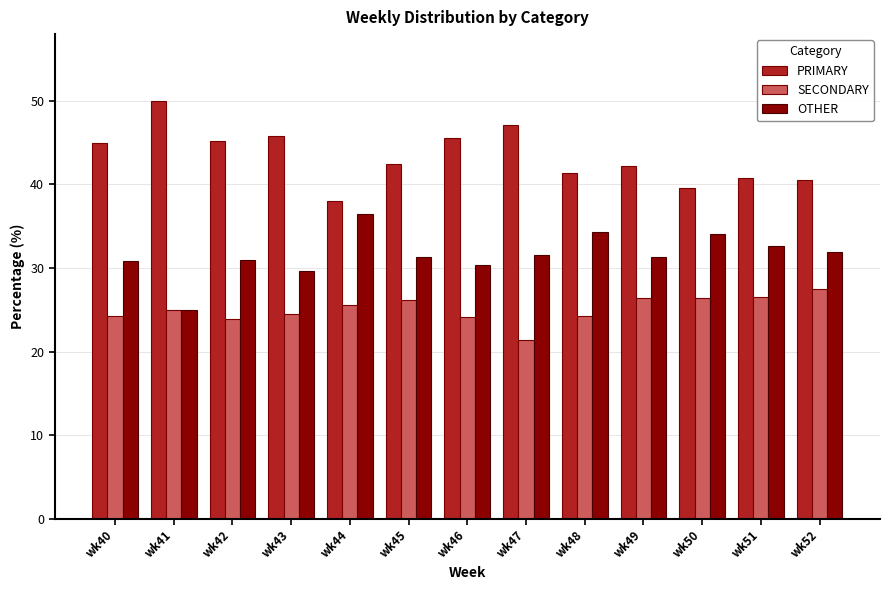

Rank the series by their maximum value, from highest to lowest.

PRIMARY, OTHER, SECONDARY